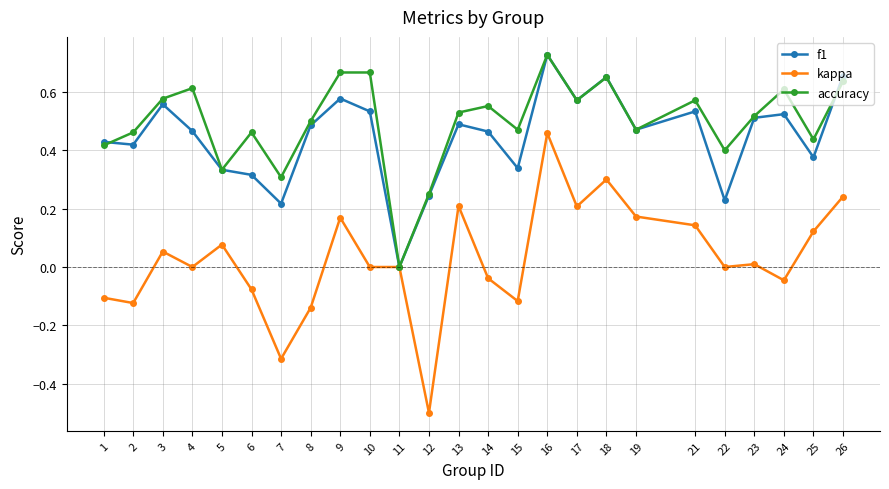

At which category is the sum across all series the highest?

16